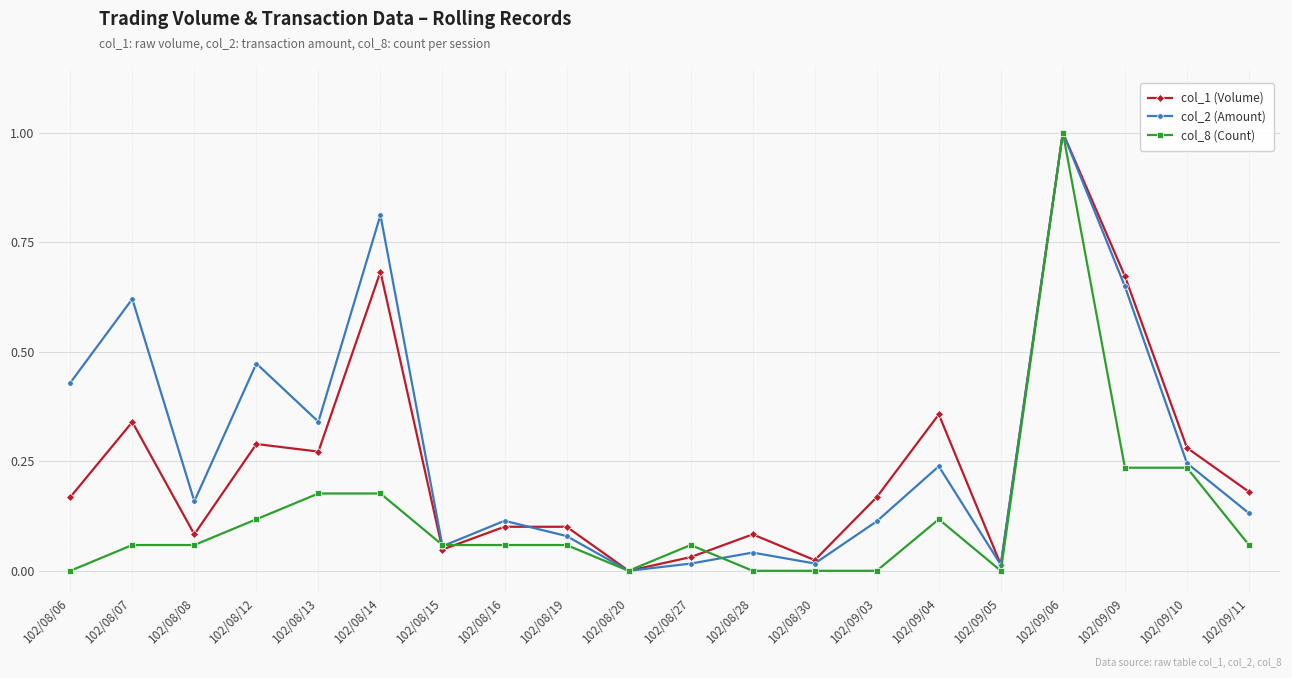

Between which two adjacent categories do col_8 (Count) and col_1 (Volume) first intersect?

102/08/14 and 102/08/15